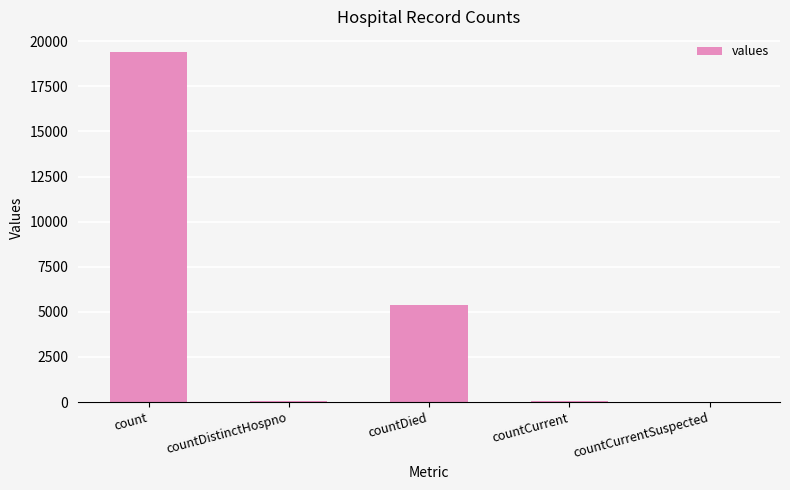

The value at count is 19420. True or false?

True